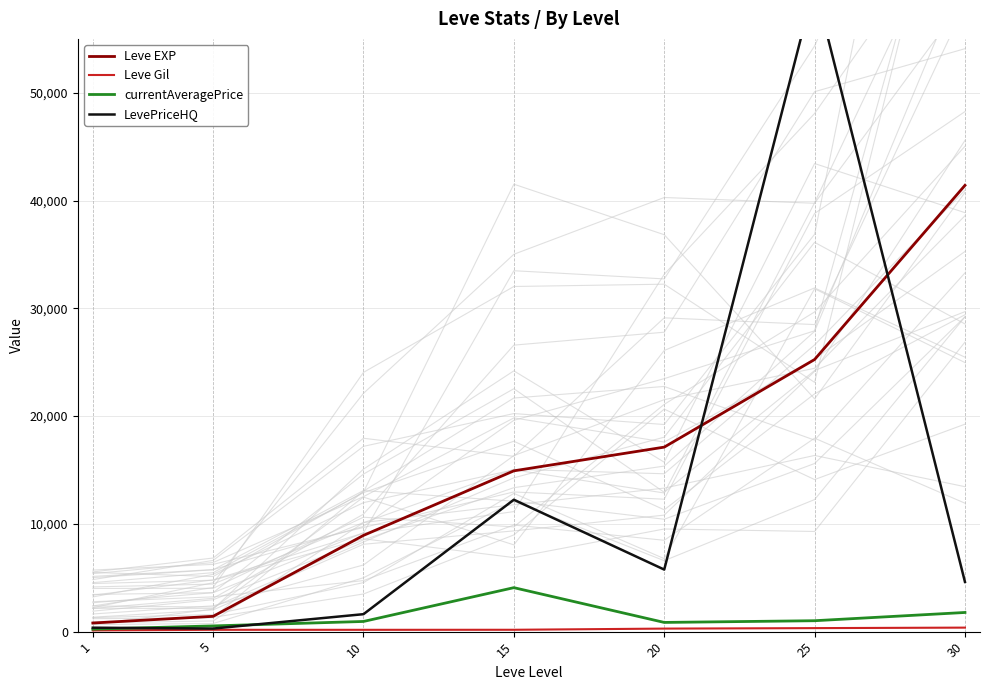

The value of Leve Gil at 20 is 281.0. True or false?

True